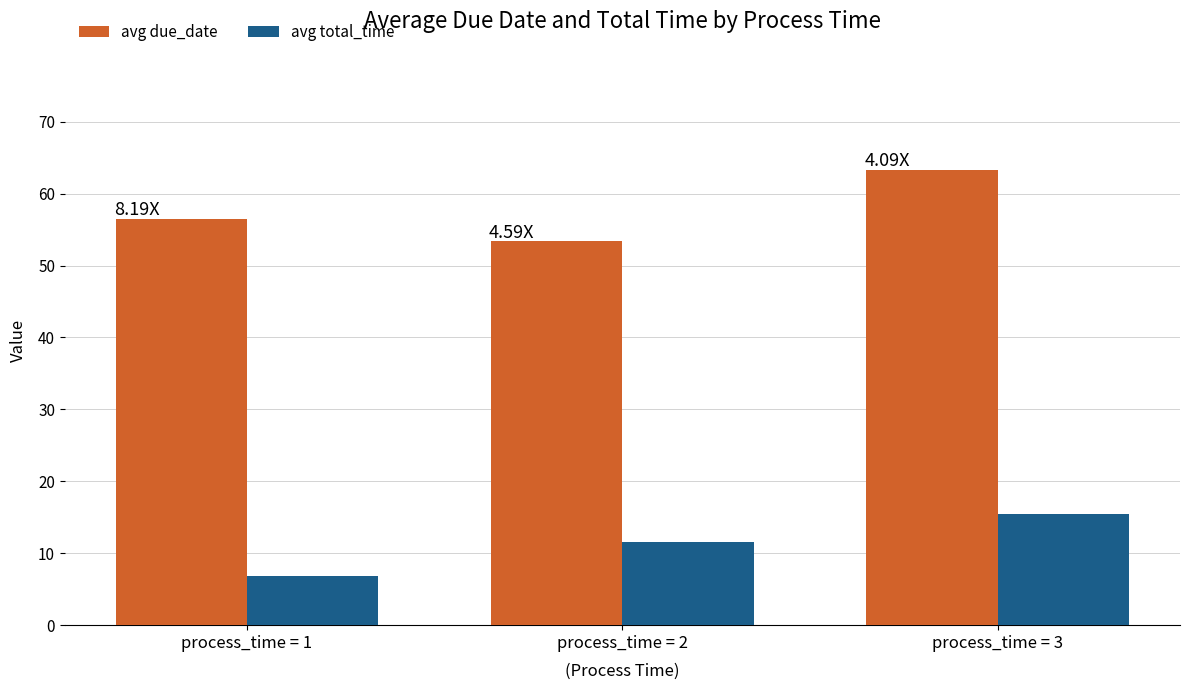

What is the highest value of the avg total_time series?

15.5